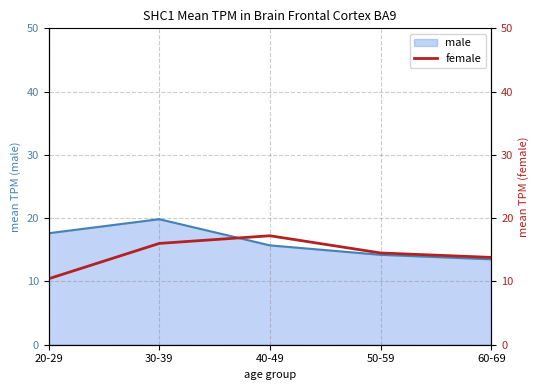

The male series shows 9.0 at 40-49. True or false?

False